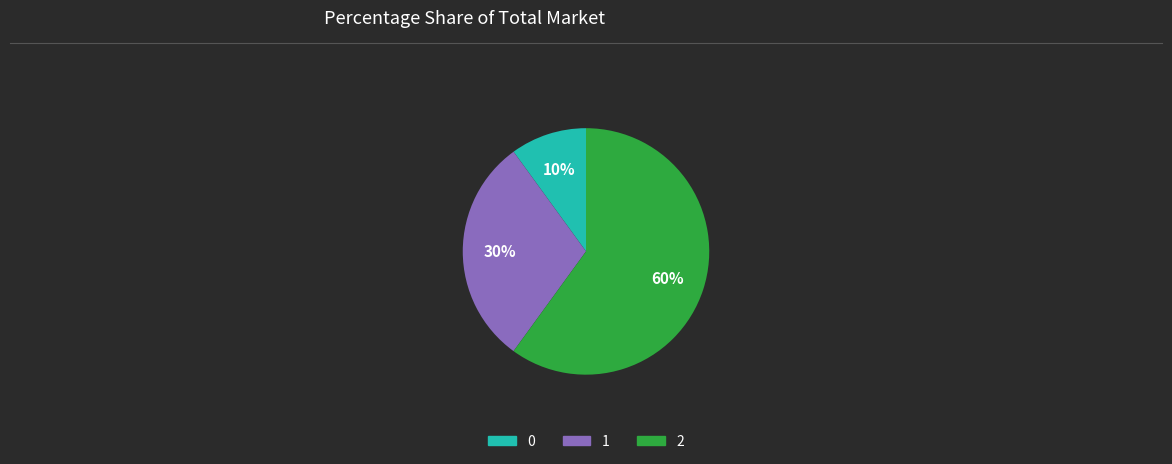

Approximately how many times larger is the value at 1 compared to 2?

0.5